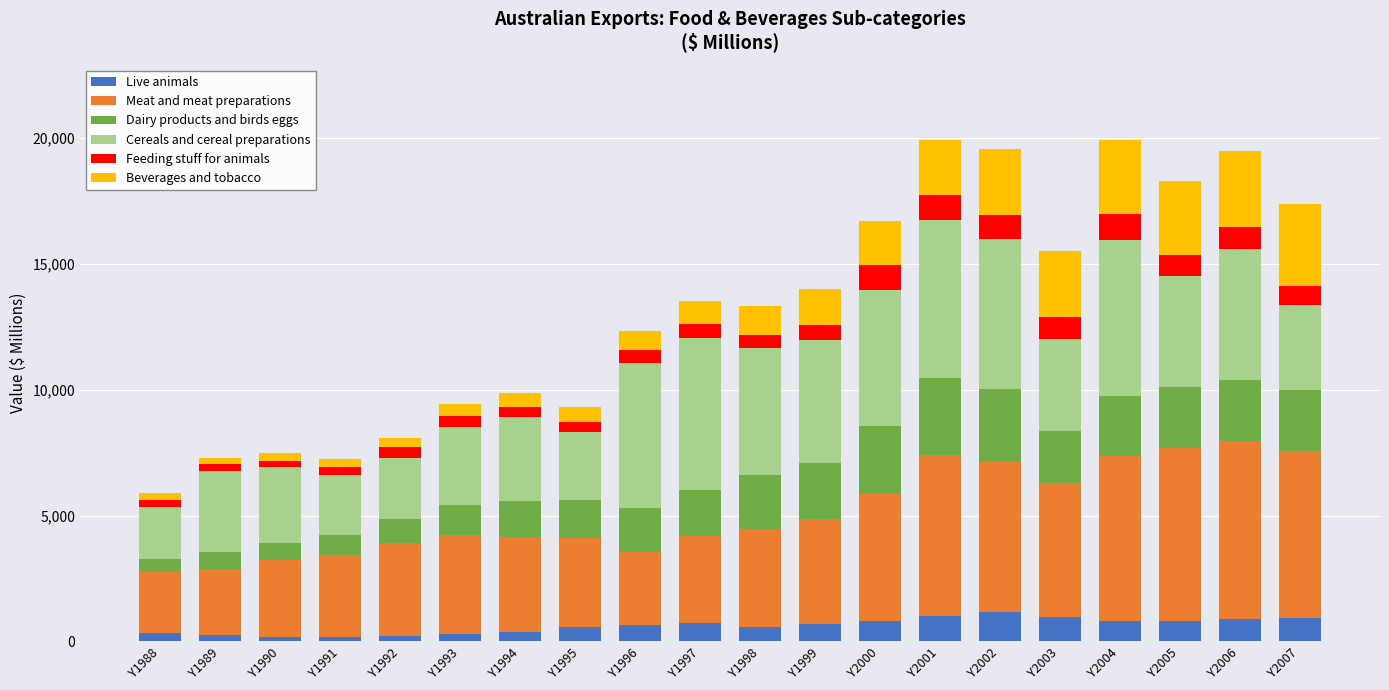

True or false: Live animals has a value of 289 at Y1993.

True